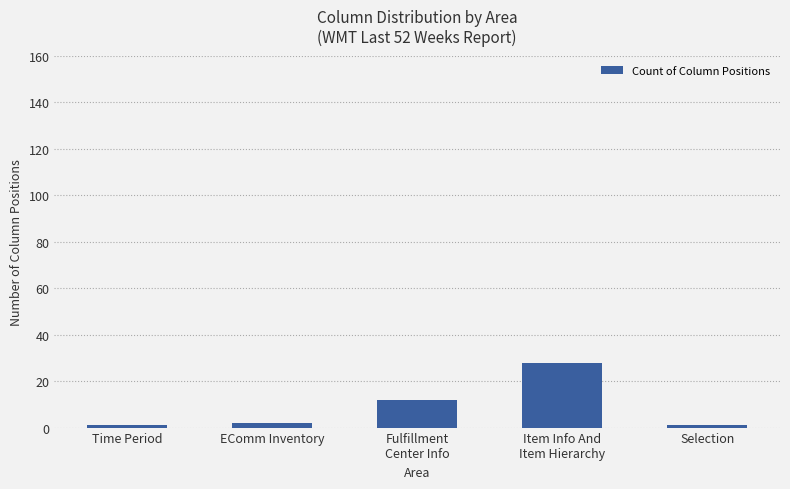

How many bars are there in total?

5